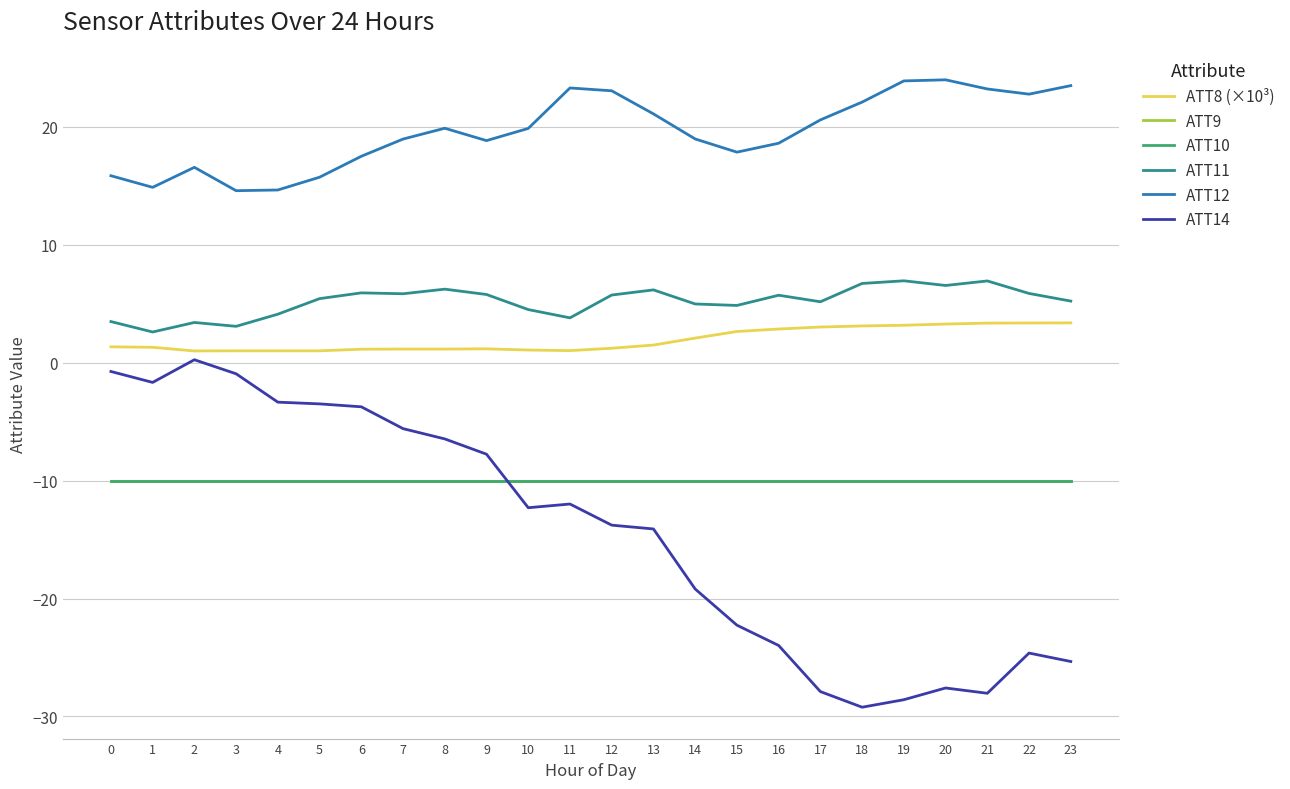

True or false: ATT11 has a value of 1.3 at 1.

False